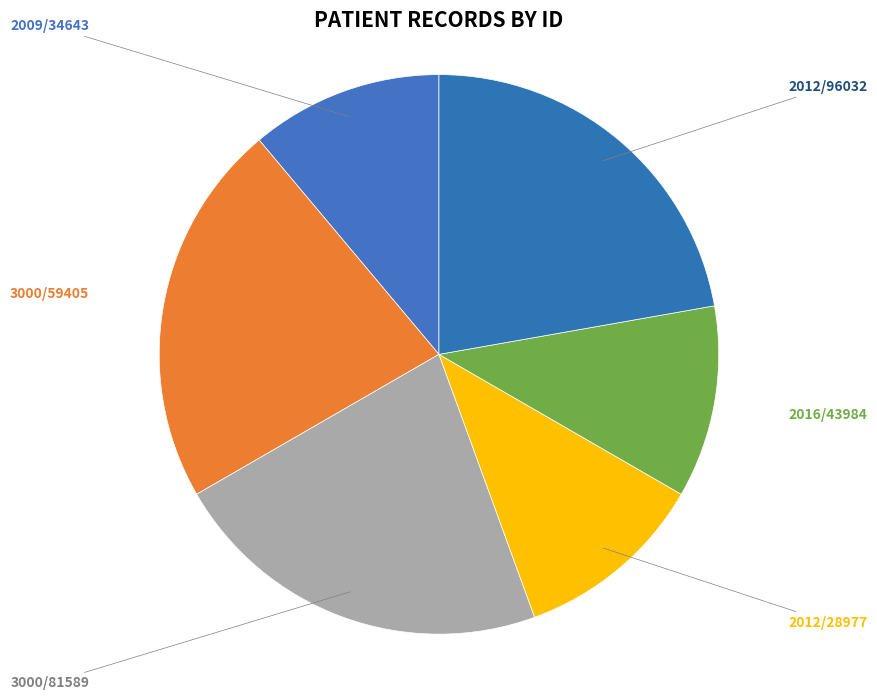

Does 3000/81589 represent more than half of the total?

No